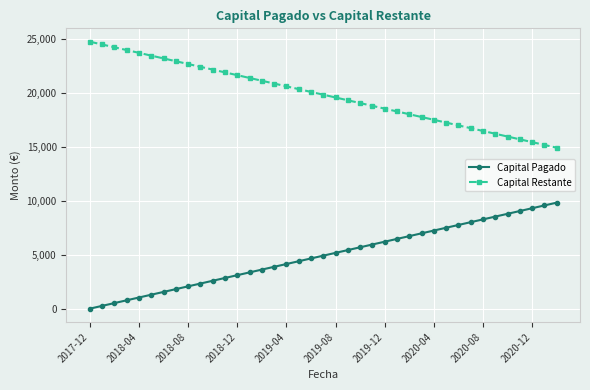

List the series in order of their overall mean, lowest first.

Capital Pagado, Capital Restante